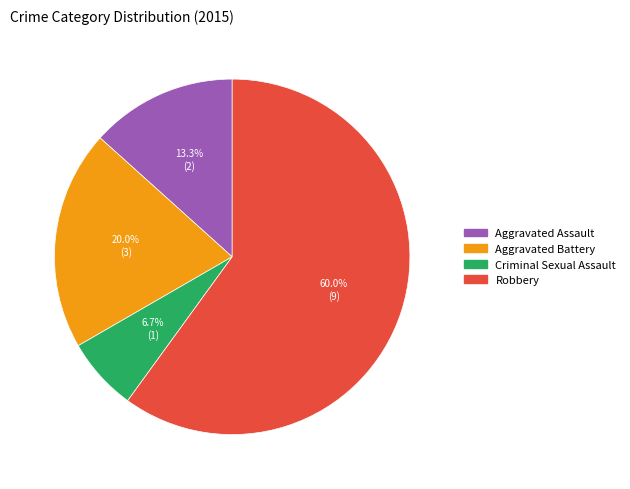

Approximately how many times larger is the value at Criminal Sexual Assault compared to Aggravated Assault?

0.5